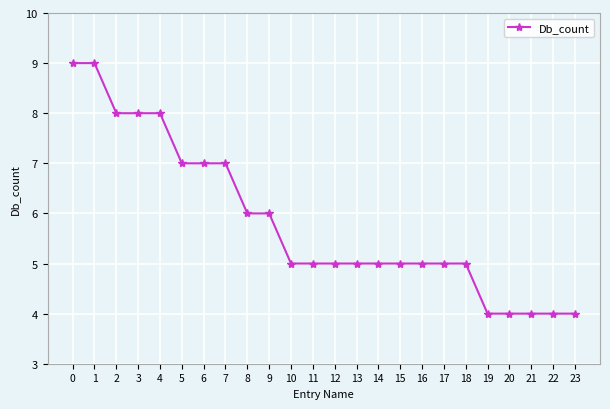

Does the chart have visible grid lines?

Yes